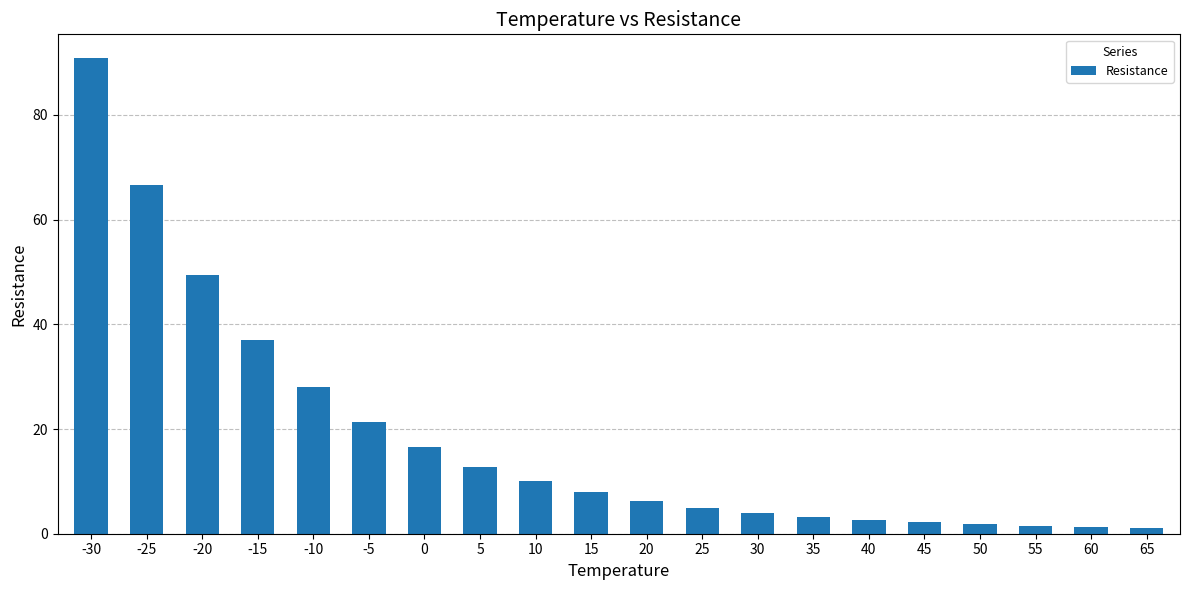

What is the minimum value shown in the chart?

1.0